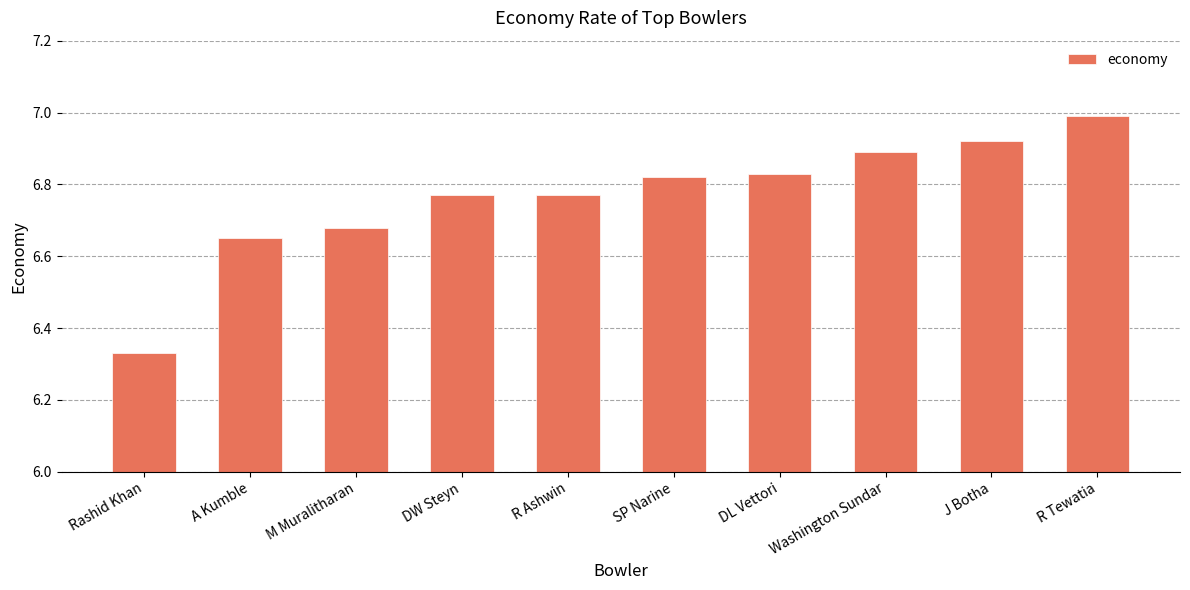

What is the maximum value shown in the chart?

7.0